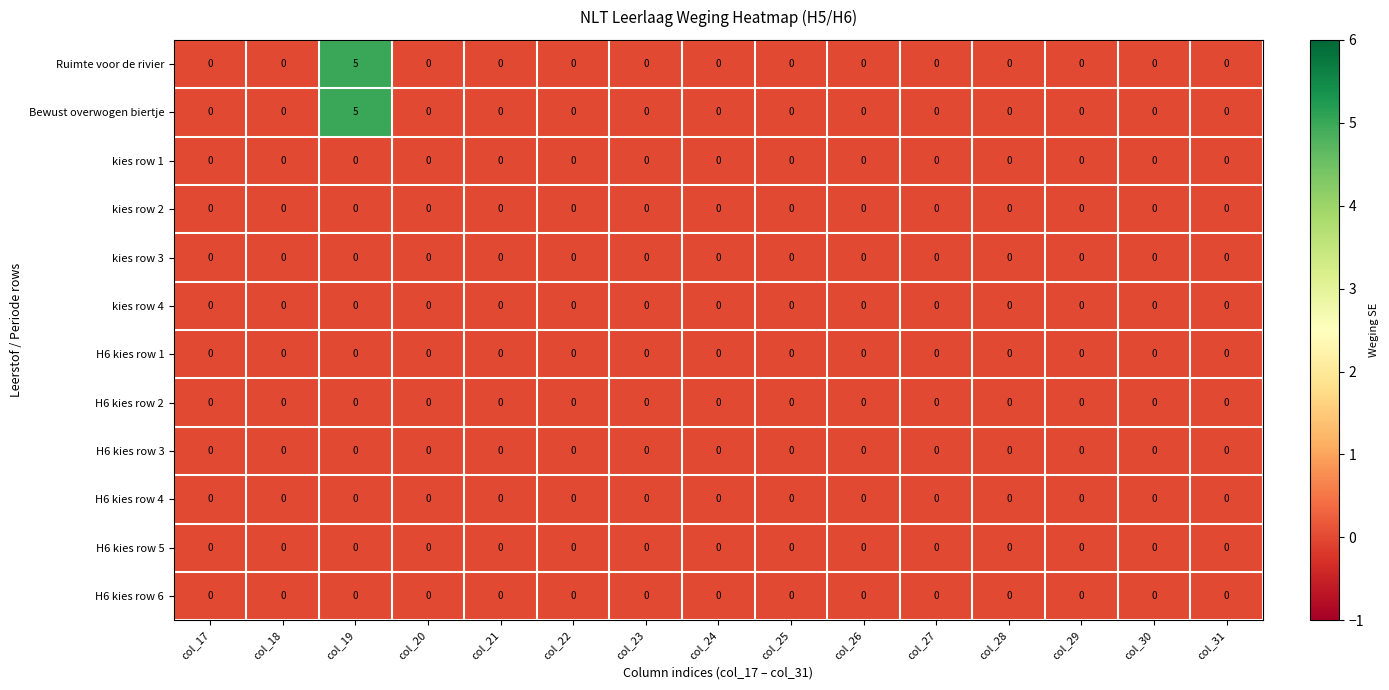

What is the maximum value shown in the chart?

5